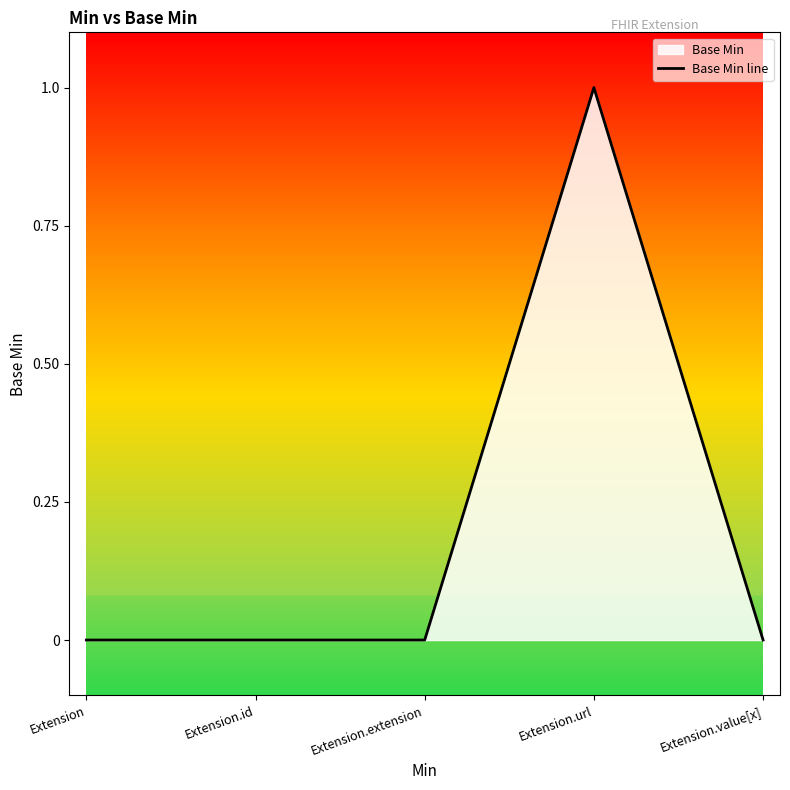

The chart shows a value of 0 at Extension.value[x]. True or false?

True